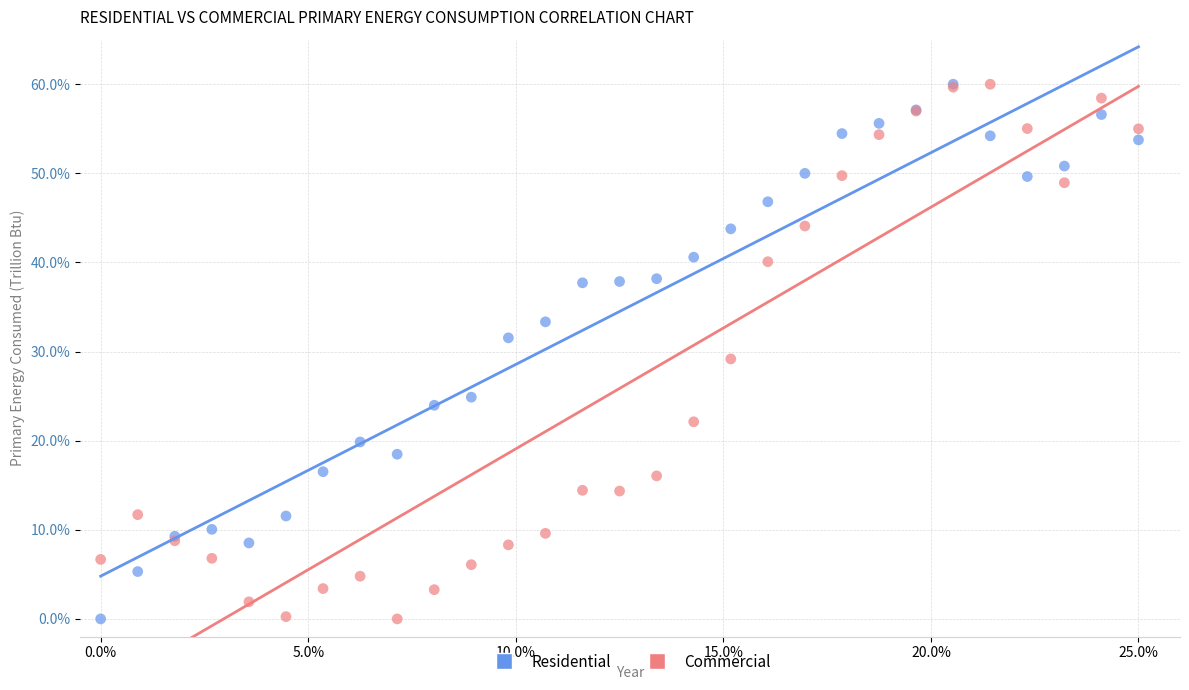

Across all series, what Y value is closest to 30?

29.2